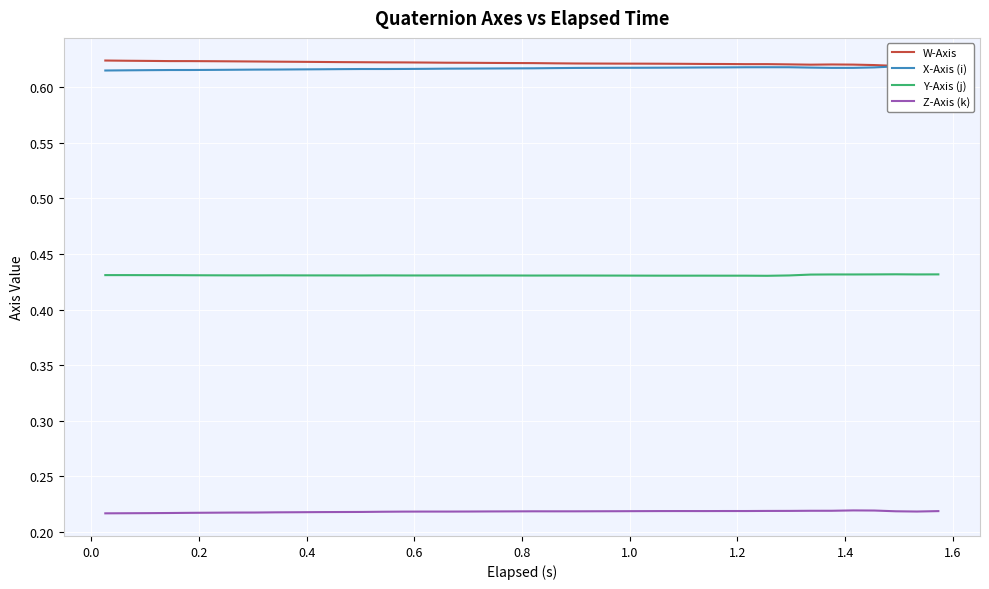

How many lines are shown in the chart?

4